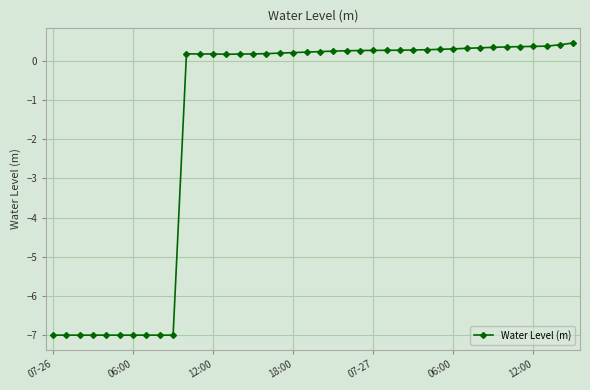

What is the minimum value shown in the chart?

-7.0